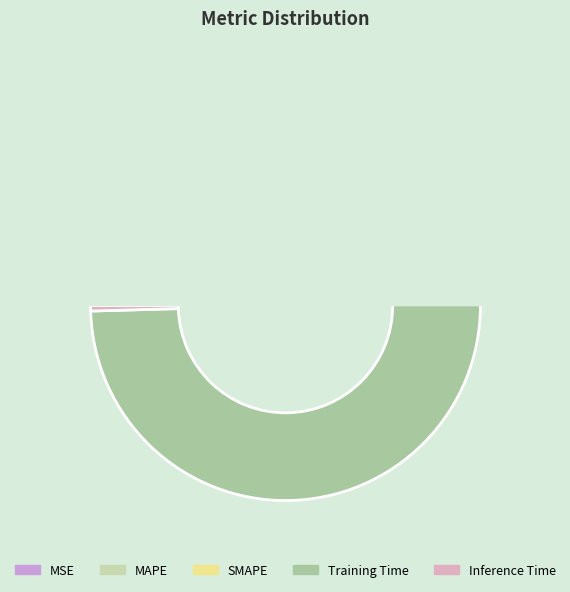

To the nearest percent, what is the average slice percentage?

20%